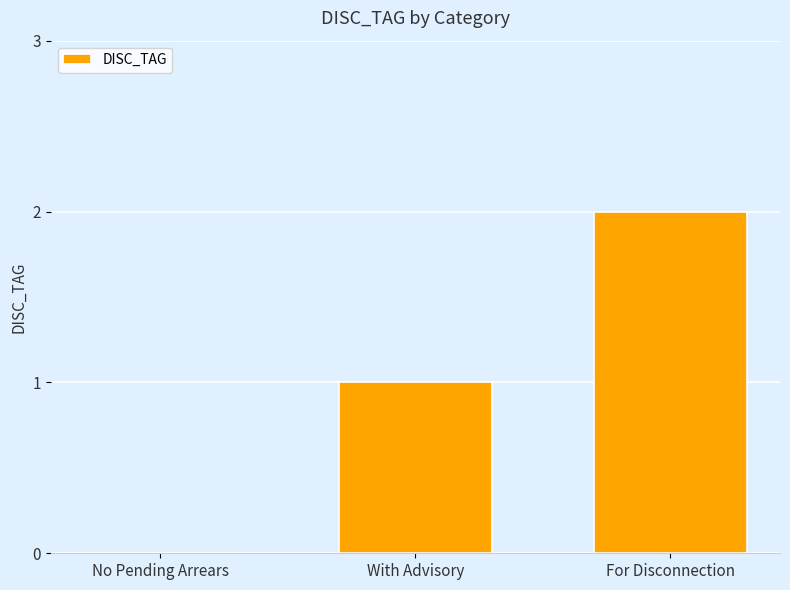

What is the sum of all values?

3